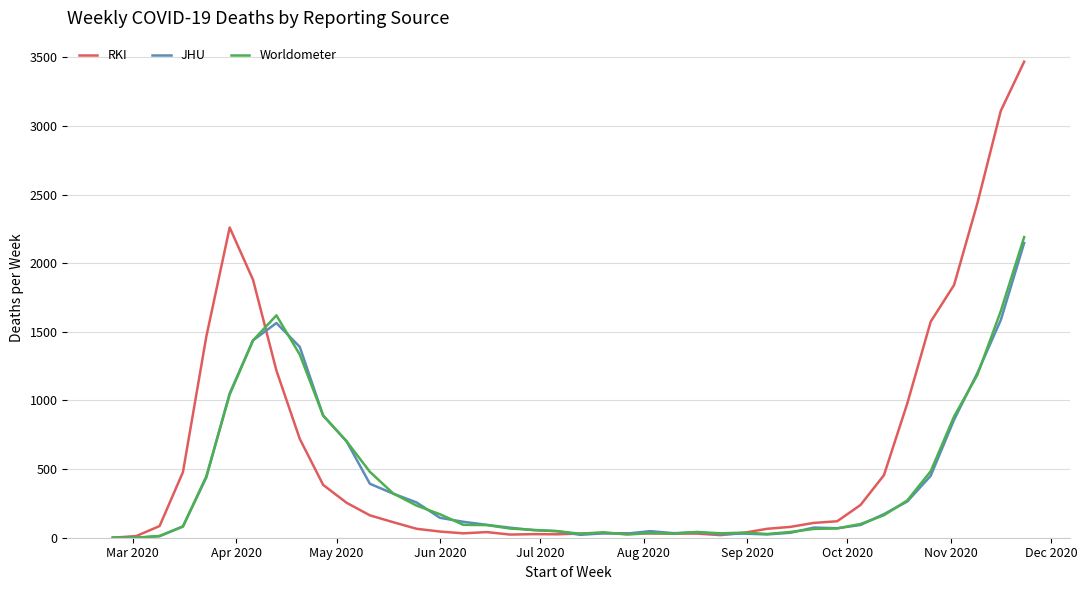

Which series has the largest total across all categories?

RKI